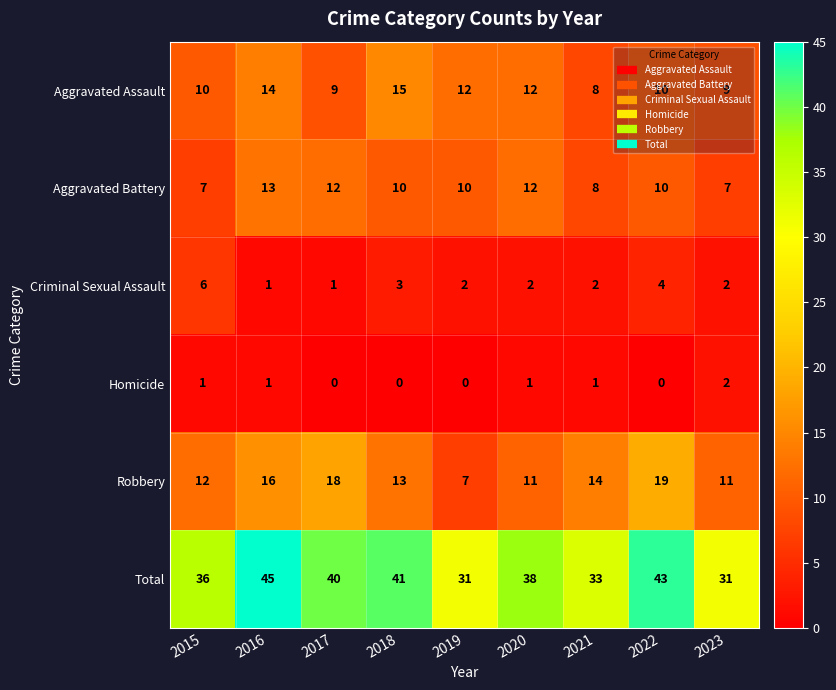

The value of Total at 2017 is 40. True or false?

True